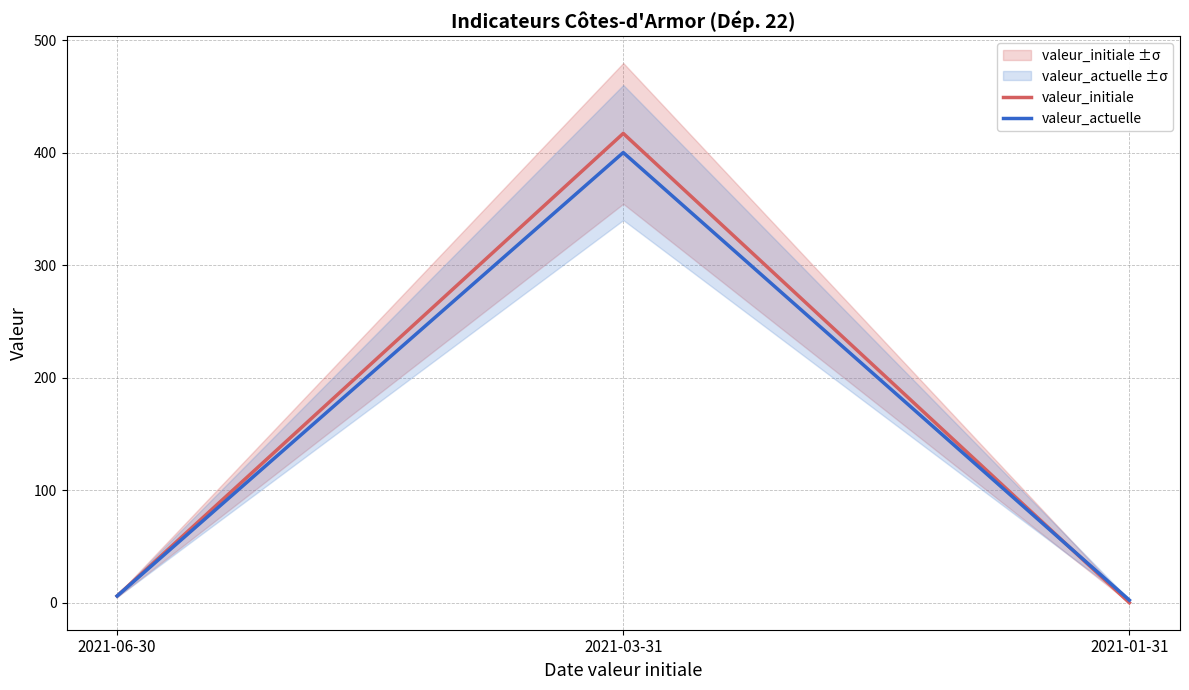

What is the average value of the valeur_actuelle series?

136.1